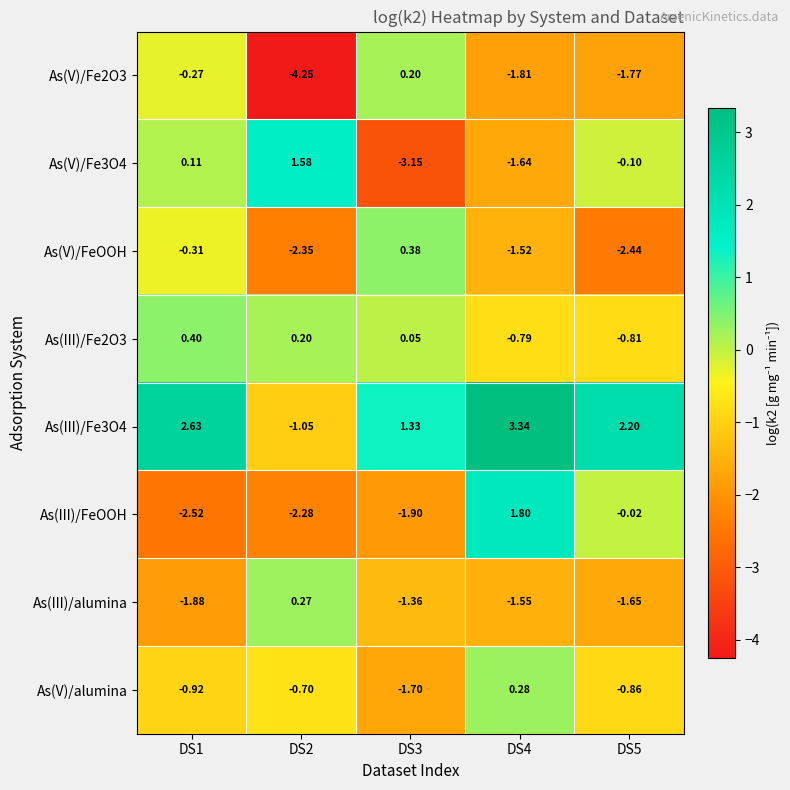

Is the value of As(V)/alumina at DS3 greater than the value of As(III)/alumina at DS1?

Yes